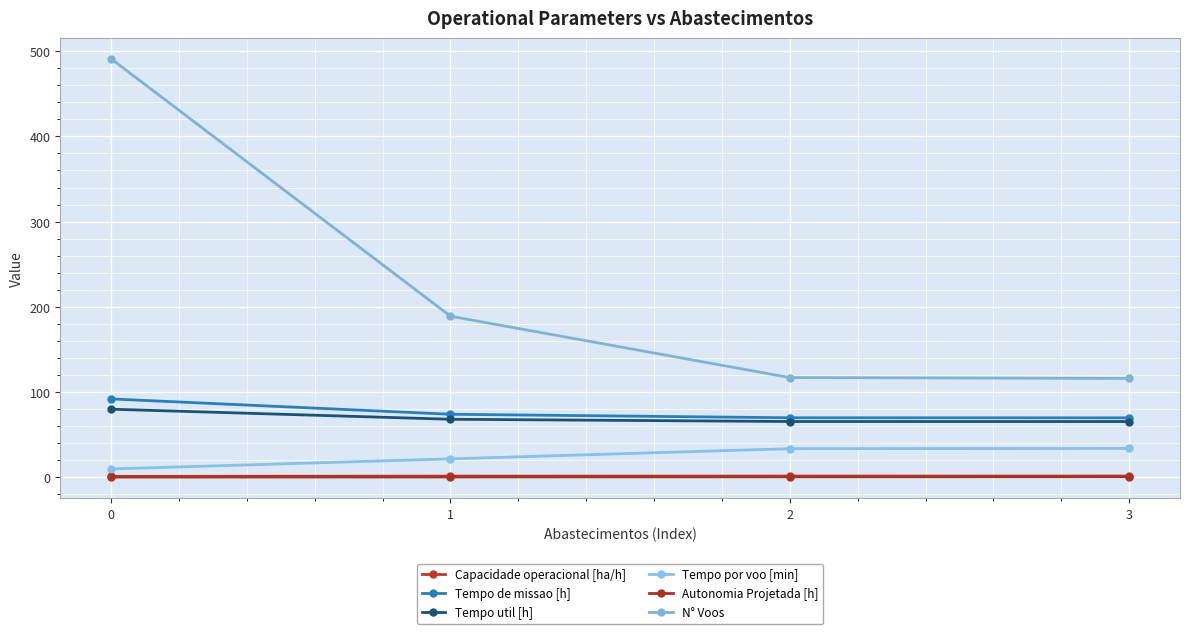

At 3, list the series in order from largest to smallest.

N° Voos, Tempo de missao [h], Tempo util [h], Tempo por voo [min], Capacidade operacional [ha/h], Autonomia Projetada [h]